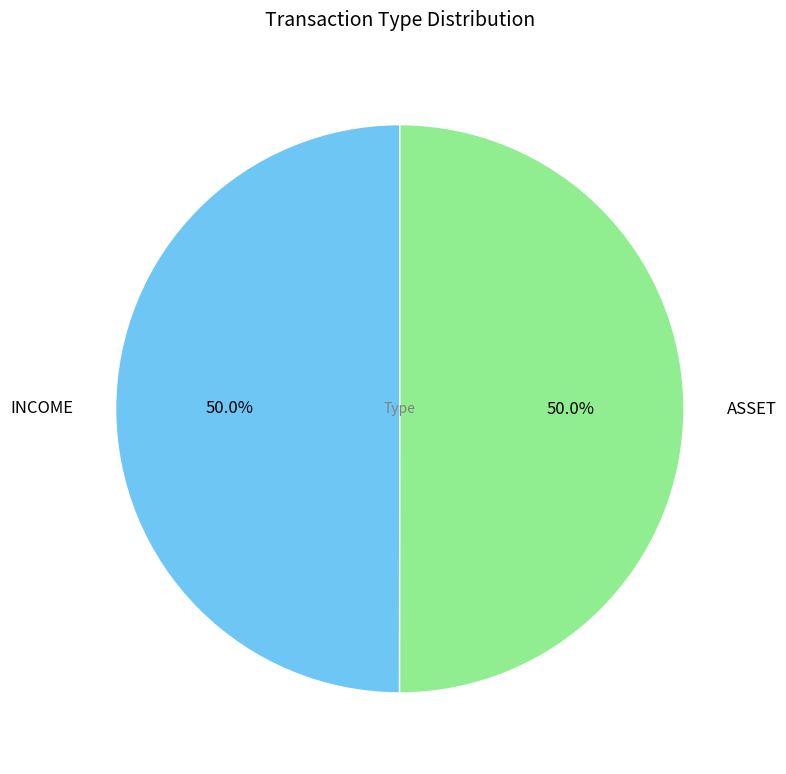

What percentage is the ASSET slice, to the nearest percent?

50%